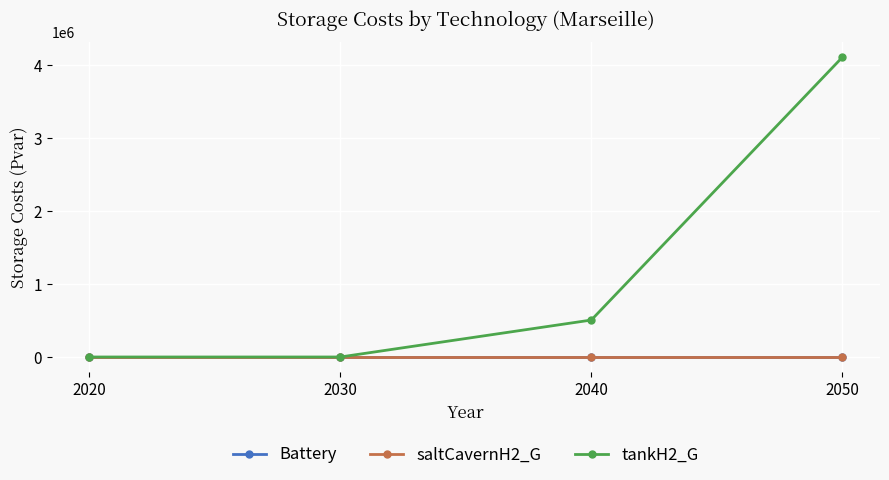

True or false: tankH2_G has more than 0 points higher than both neighbors.

False